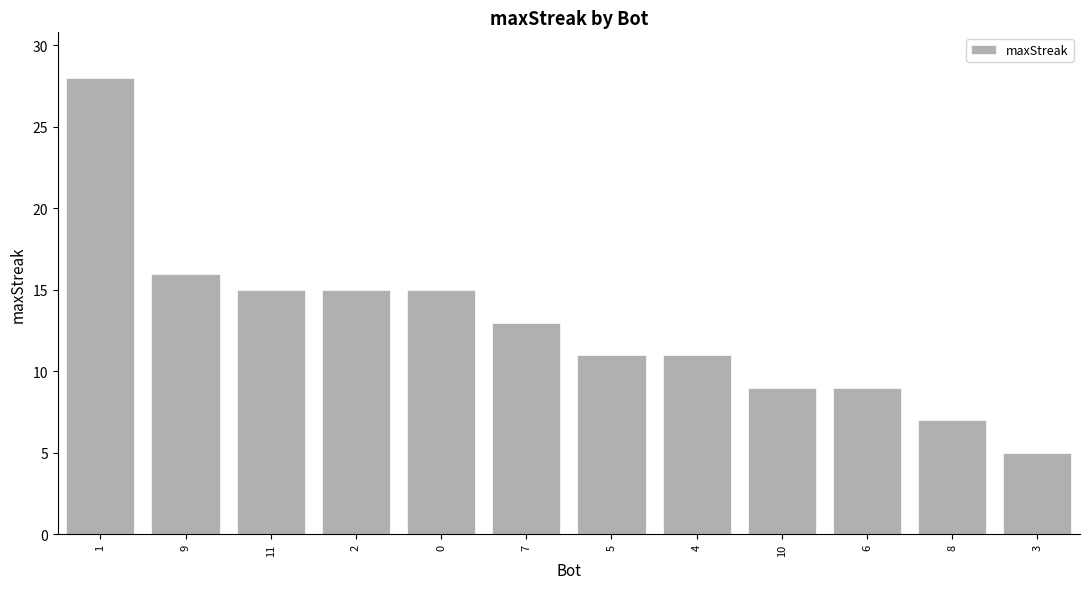

Between 6 and 11, which is larger?

11